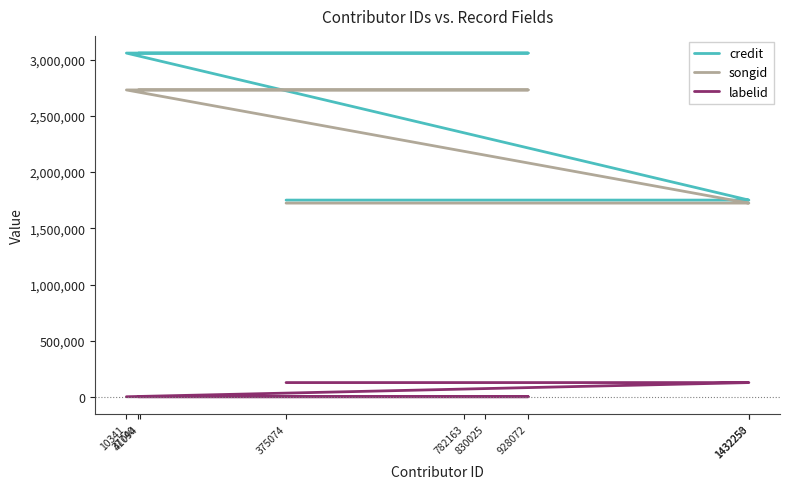

The labelid series shows 1546 at 928072. True or false?

True